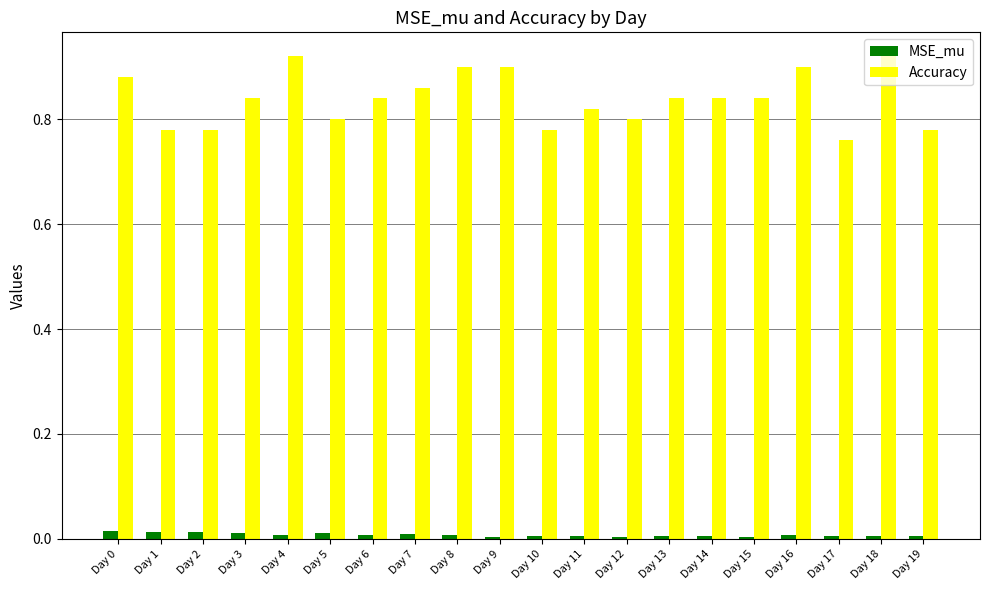

The MSE_mu series shows 0.0 at Day 14. True or false?

True